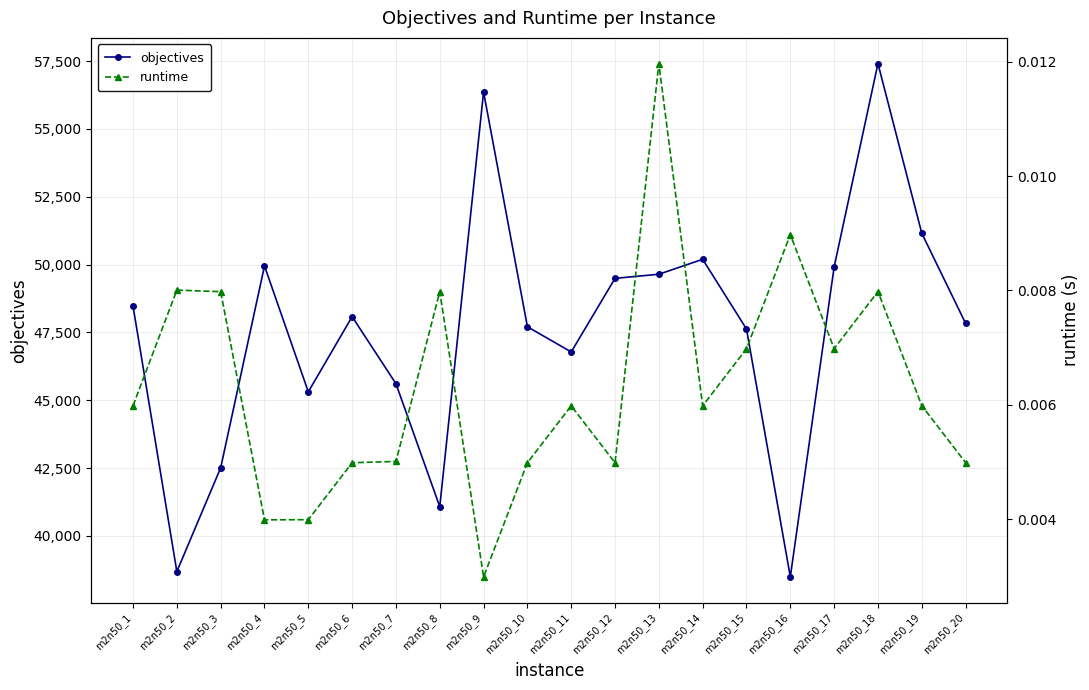

How many data points does each series have?

20